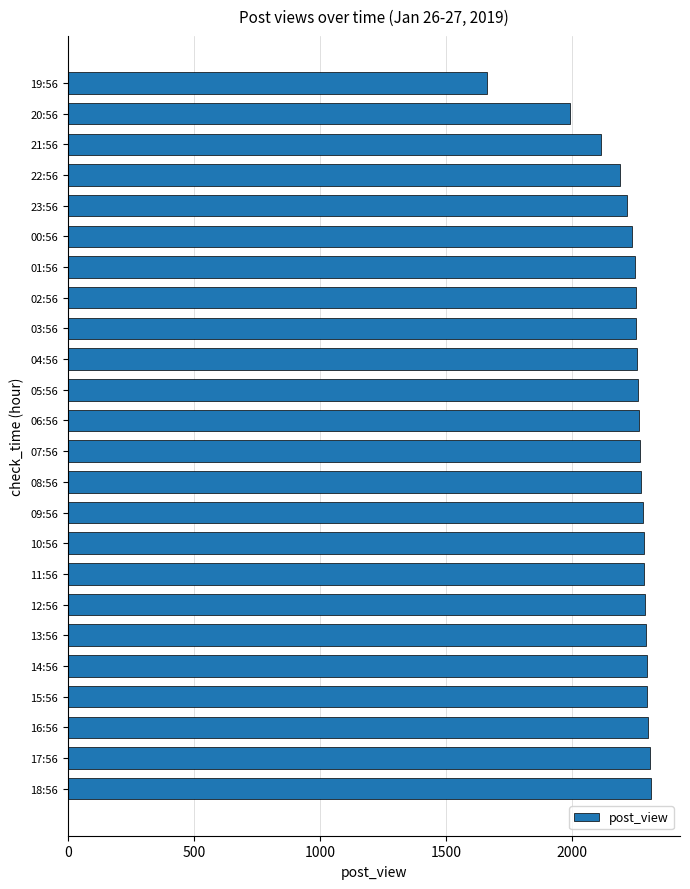

True or false: the data shows 3950 at 10:56.

False